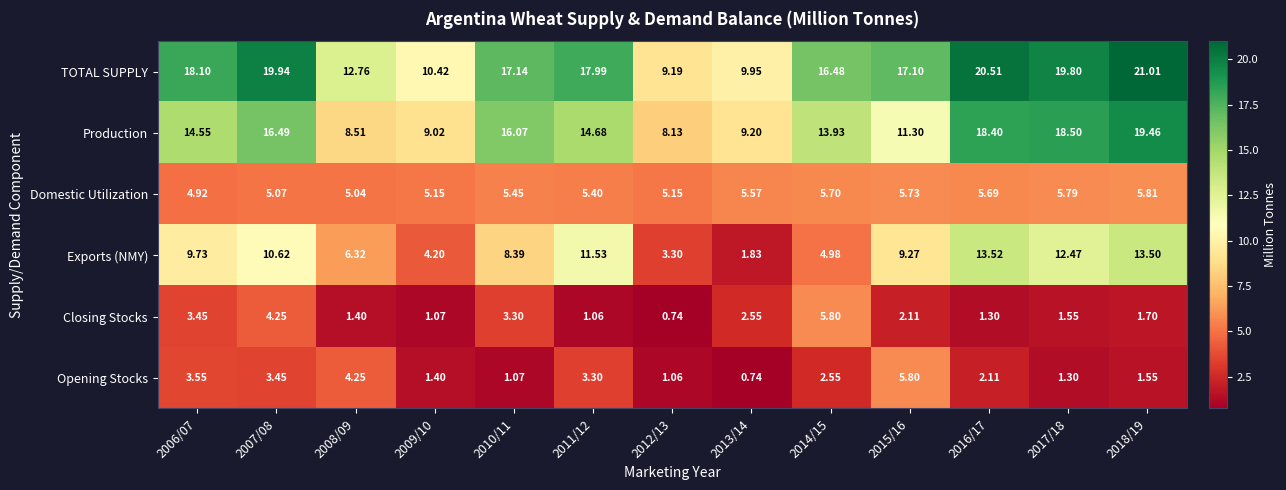

Is the value of Closing Stocks at 2007/08 greater than the value of Production at 2014/15?

No